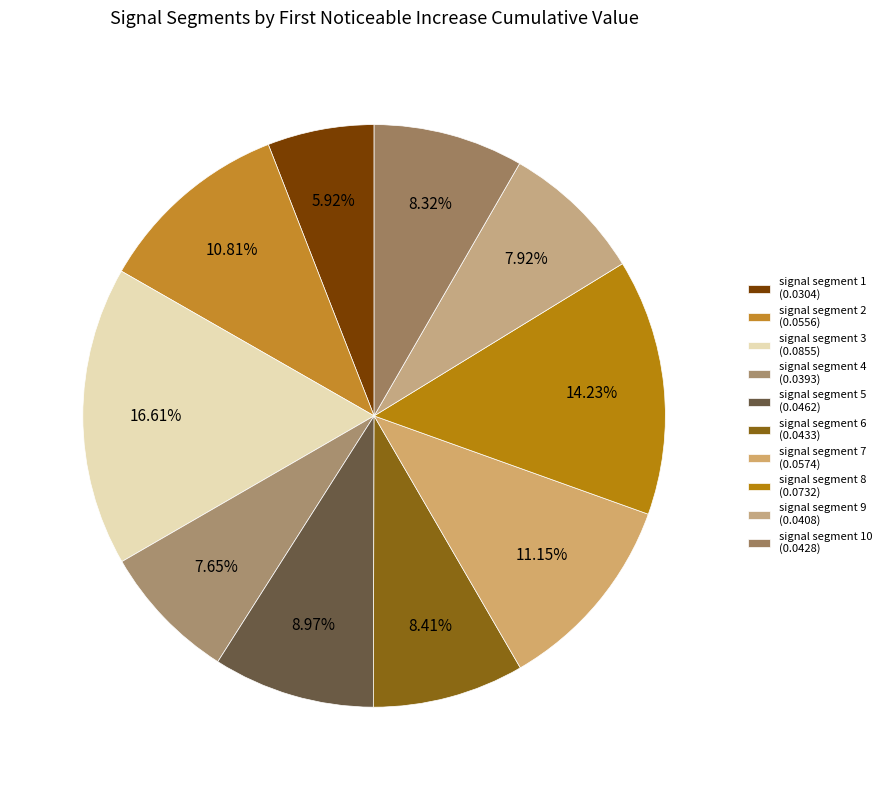

Which slice is the largest?

signal segment 3 (0.0855)